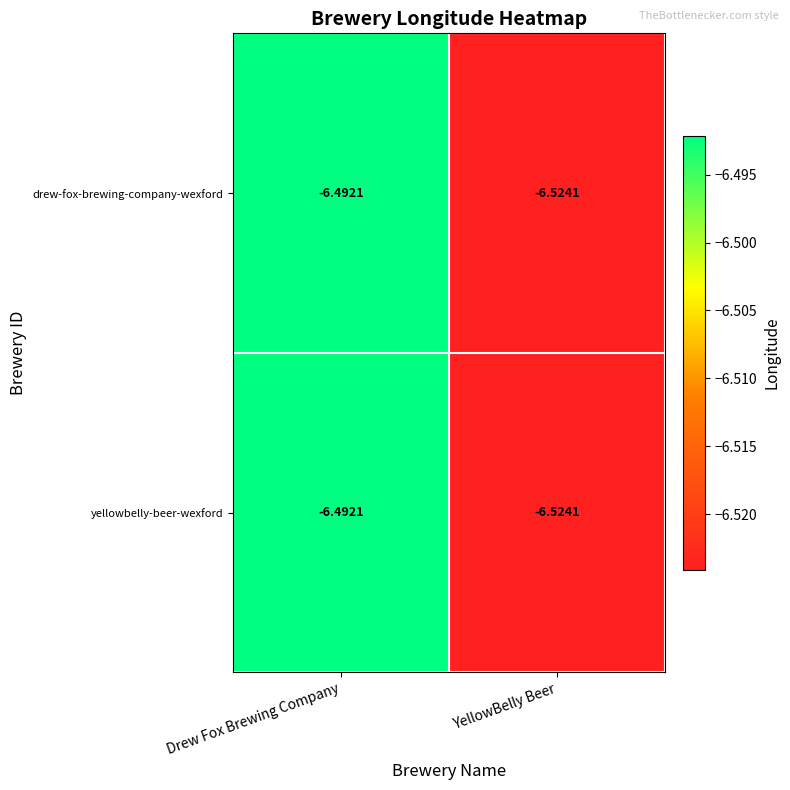

Where is yellowbelly-beer-wexford nearest to the value -6?

Drew Fox Brewing Company